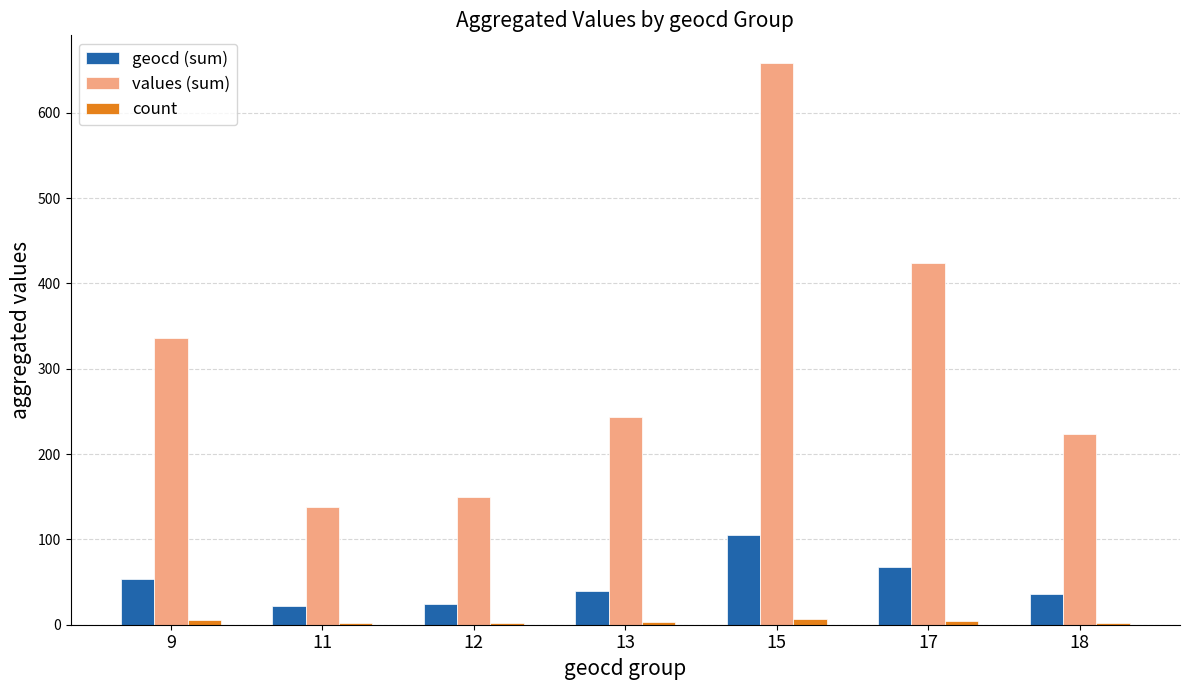

Where is values (sum) nearest to the value 398?

17